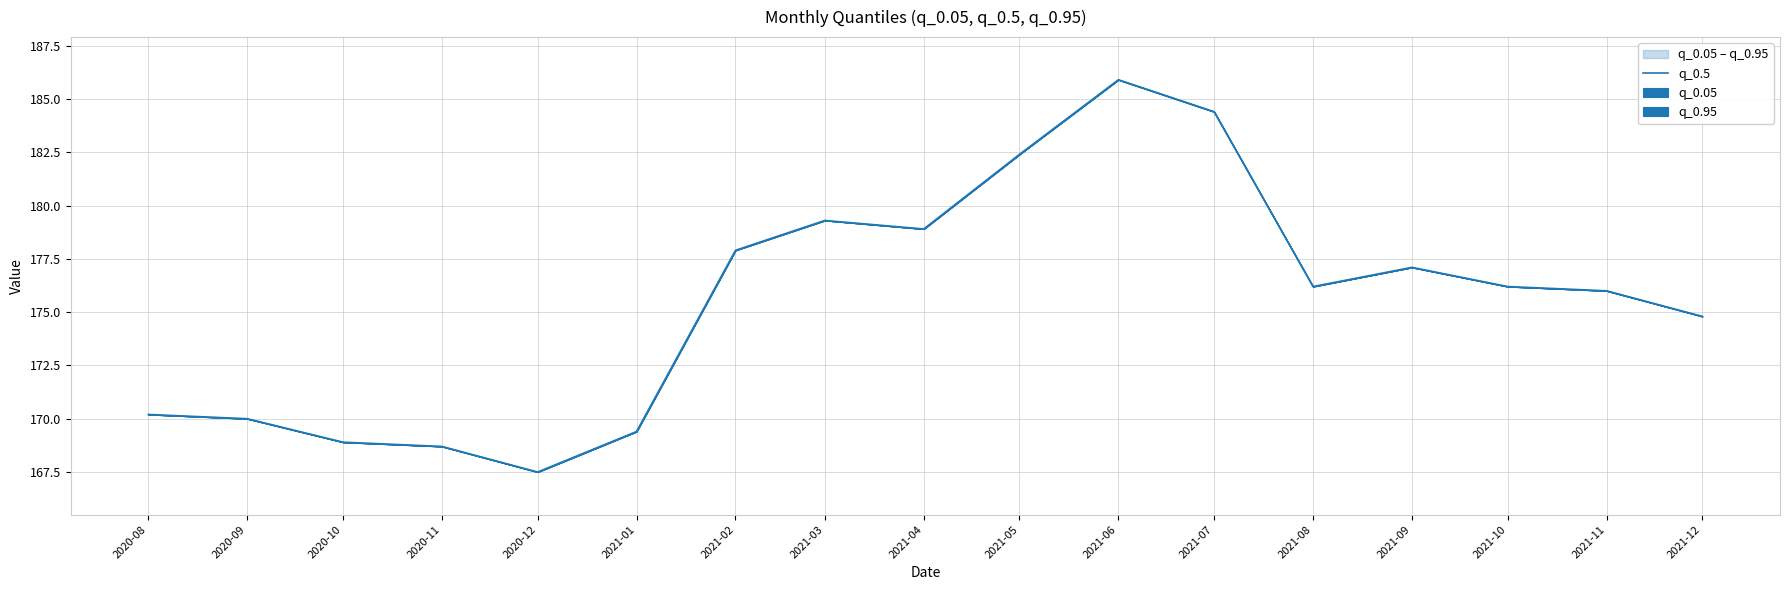

Reading left to right, list all the values displayed in this chart.

2020-08=170.2	2020-09=170.0	2020-10=168.9	2020-11=168.7	2020-12=167.5	2021-01=169.4	2021-02=177.9	2021-03=179.3	2021-04=178.9	2021-05=182.4	2021-06=185.9	2021-07=184.4	2021-08=176.2	2021-09=177.1	2021-10=176.2	2021-11=176.0	2021-12=174.8